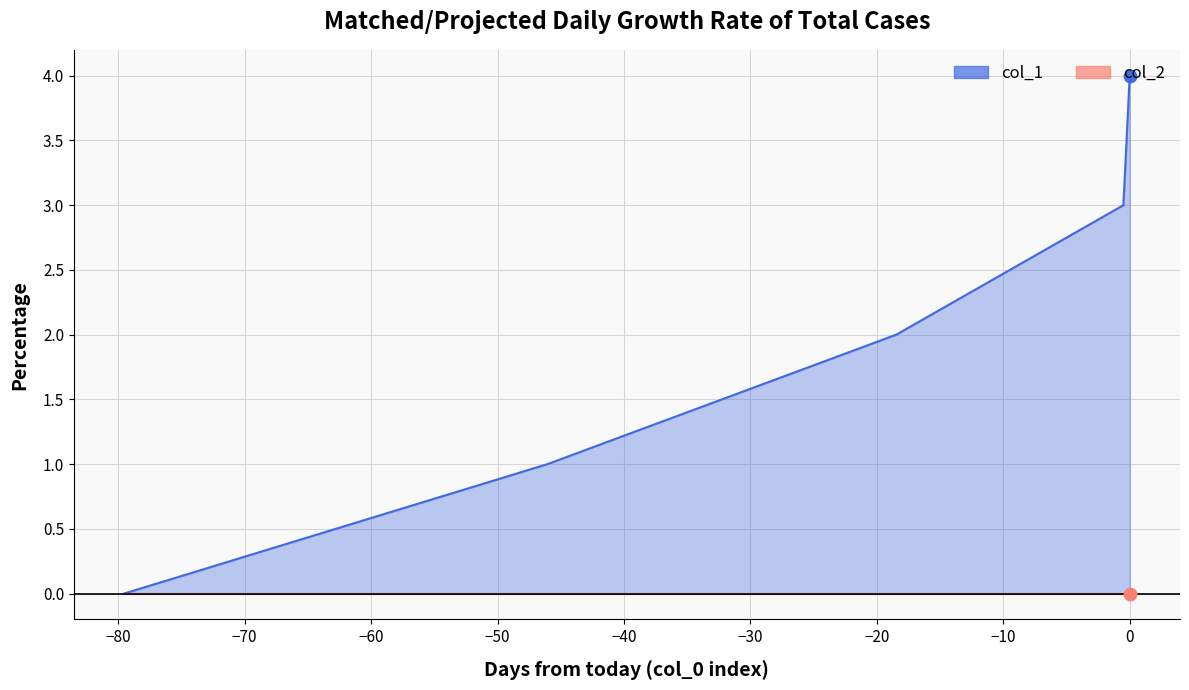

What is the change in value from 1572966829 to 1578243694?

+2